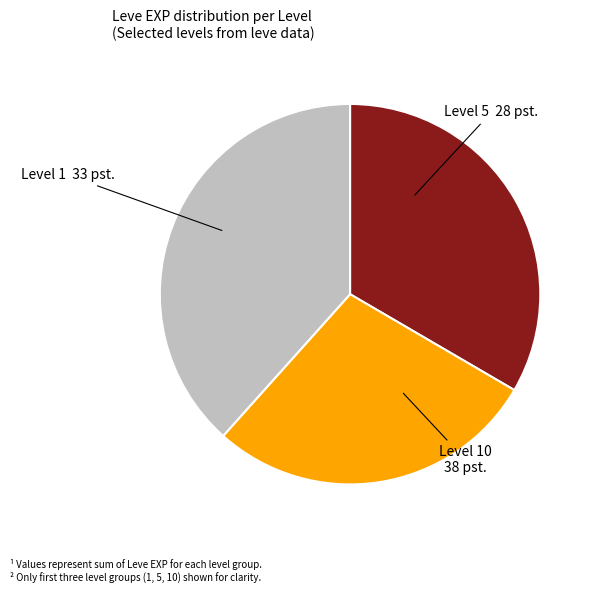

Which slice is the largest?

Level 10